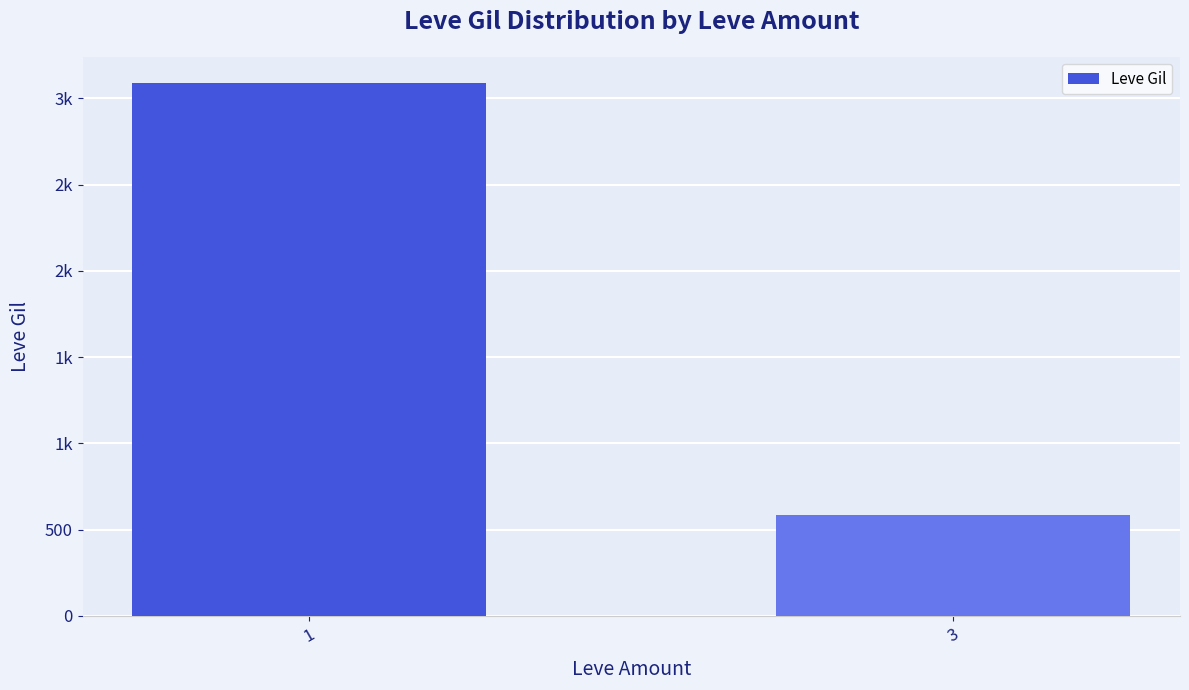

Reading right to left, what are all the values shown in this chart?

588	3087